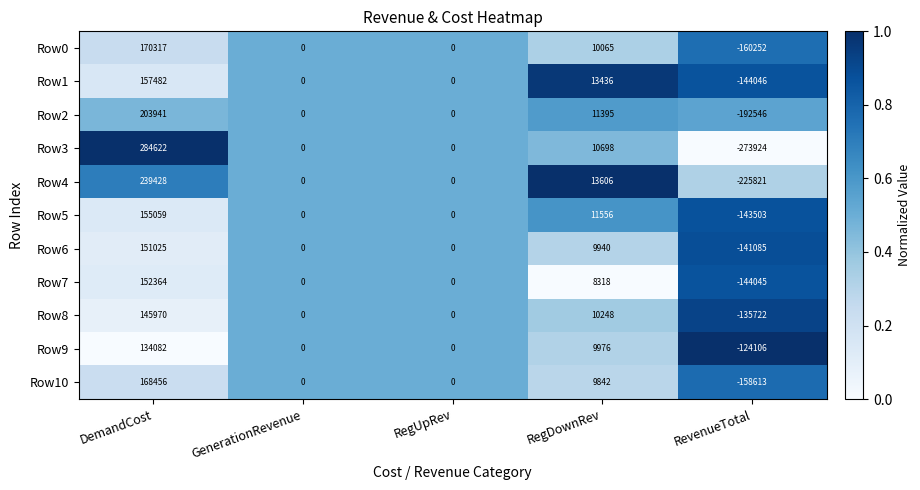

What is the difference between the Row6 values at GenerationRevenue and DemandCost?

151025